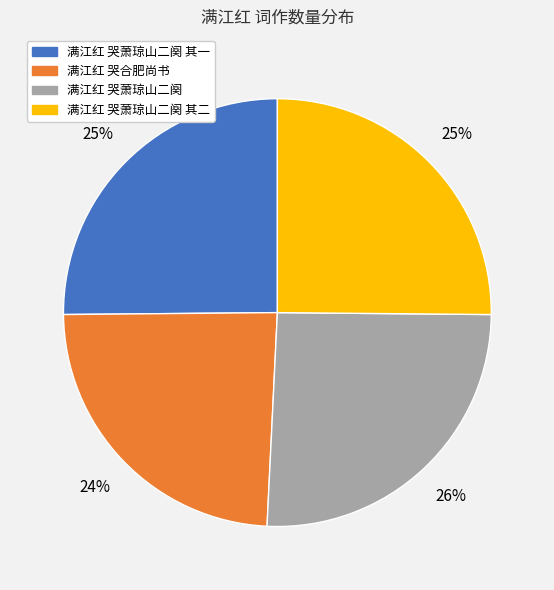

To the nearest percent, what is the average slice percentage?

25%